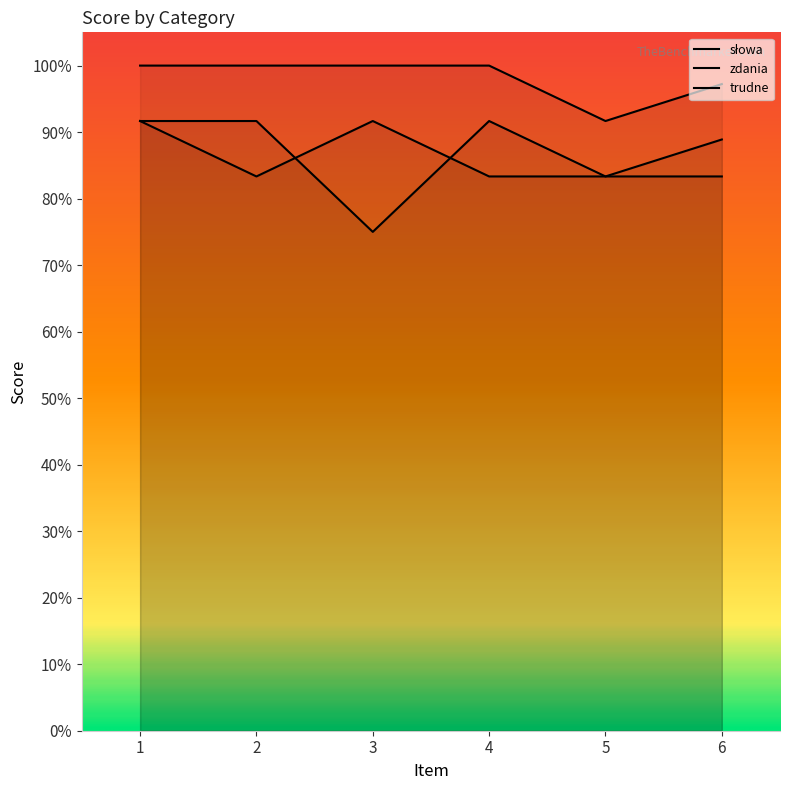

How many times do trudne and zdania cross each other?

2